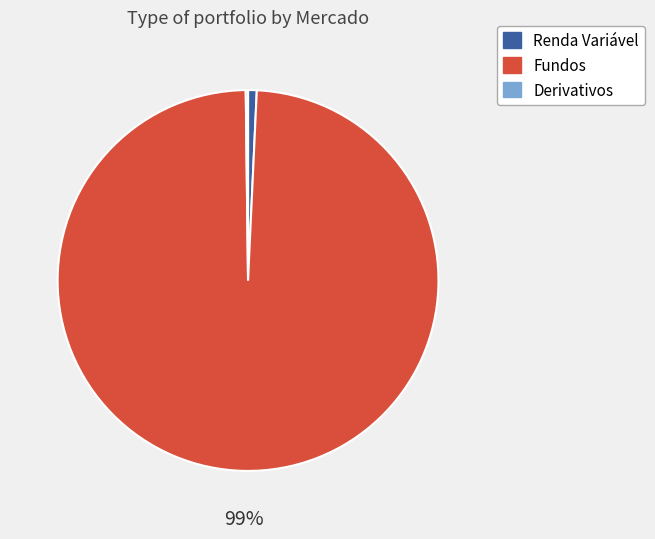

Is it true that Renda Variável is 1% of the pie?

True